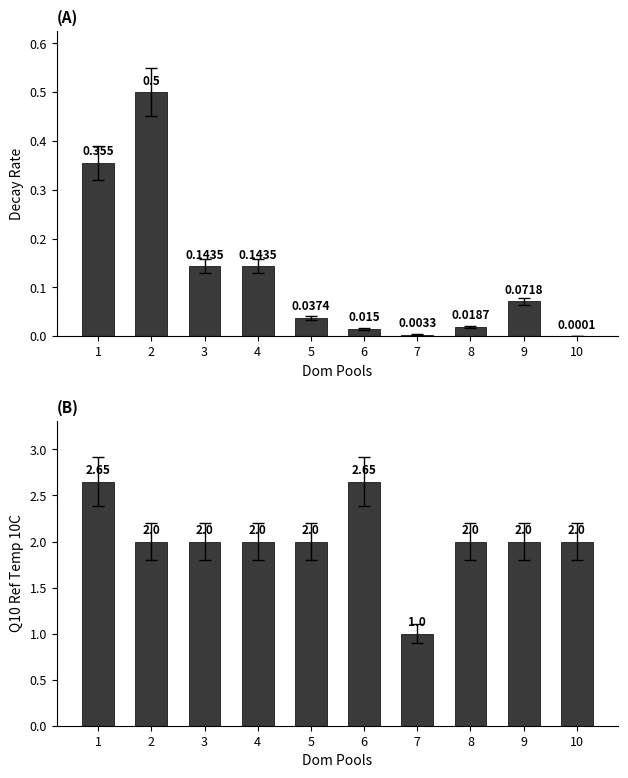

What is the value of the Q10 Ref Temp 10C bar at the 8th from the left?

2.0